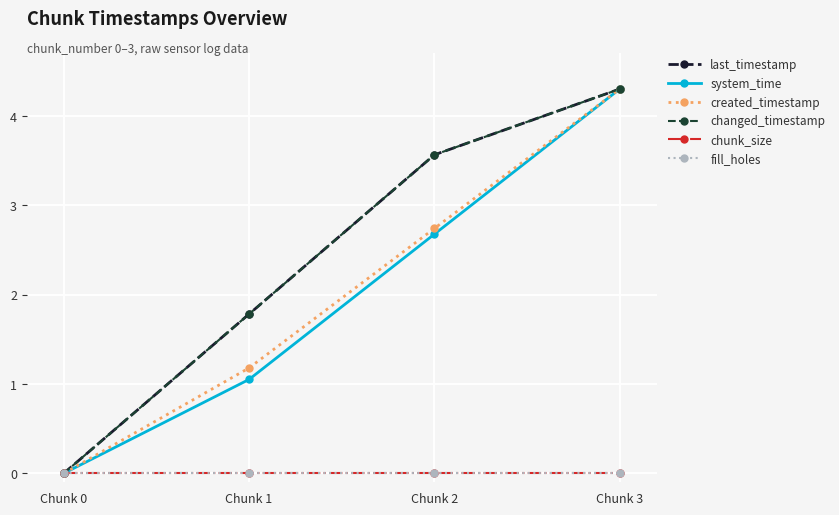

Which series has the widest spread of values?

last_timestamp